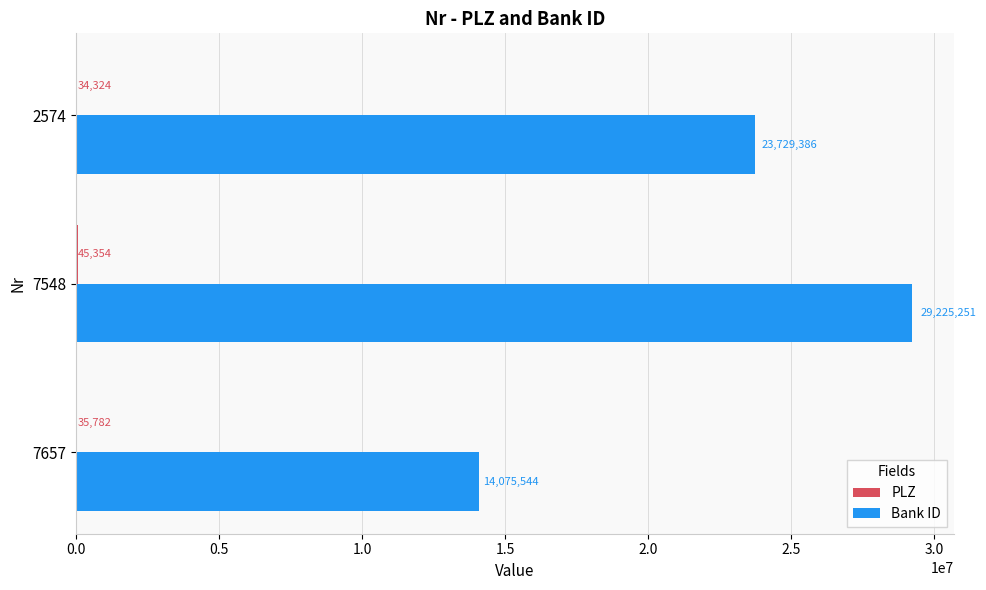

How many series are shown in this chart?

2